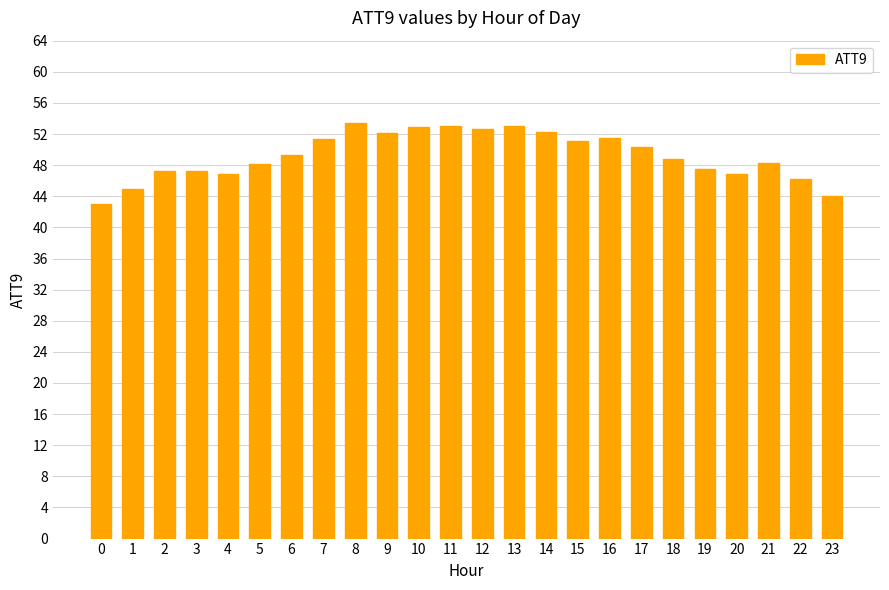

The chart shows a value of 23.3 at 19. True or false?

False